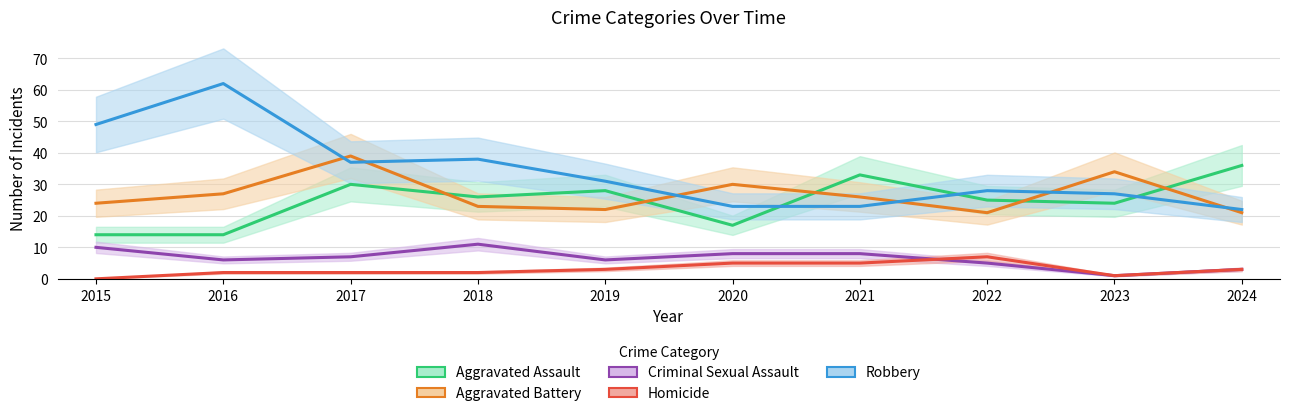

What is the sum of all Homicide values?

30